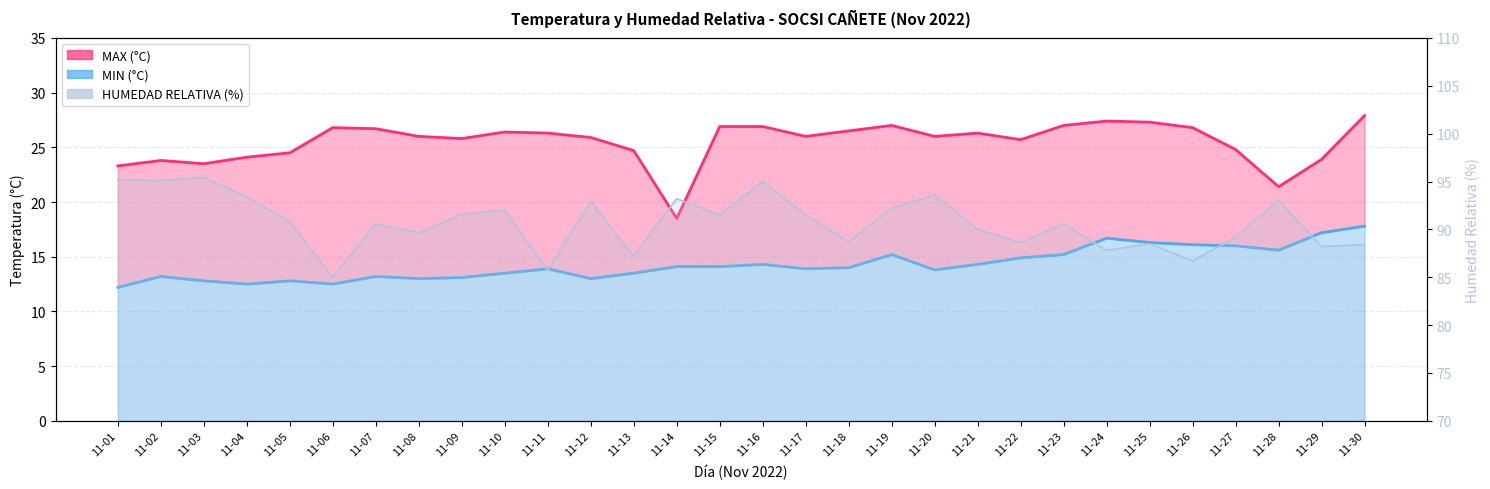

True or false: MAX and MIN intersect in this chart.

False